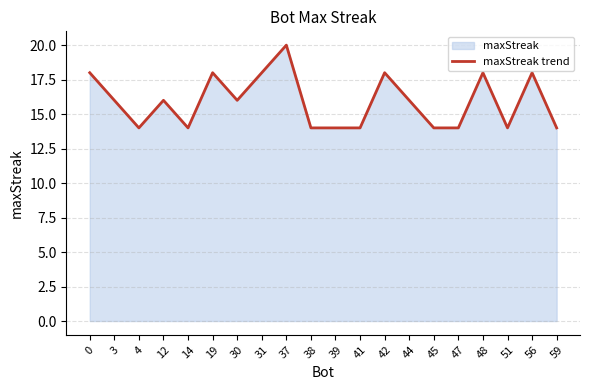

Reading right to left, transcribe all the data shown in this chart.

59=14	56=18	51=14	48=18	47=14	45=14	44=16	42=18	41=14	39=14	38=14	37=20	31=18	30=16	19=18	14=14	12=16	4=14	3=16	0=18